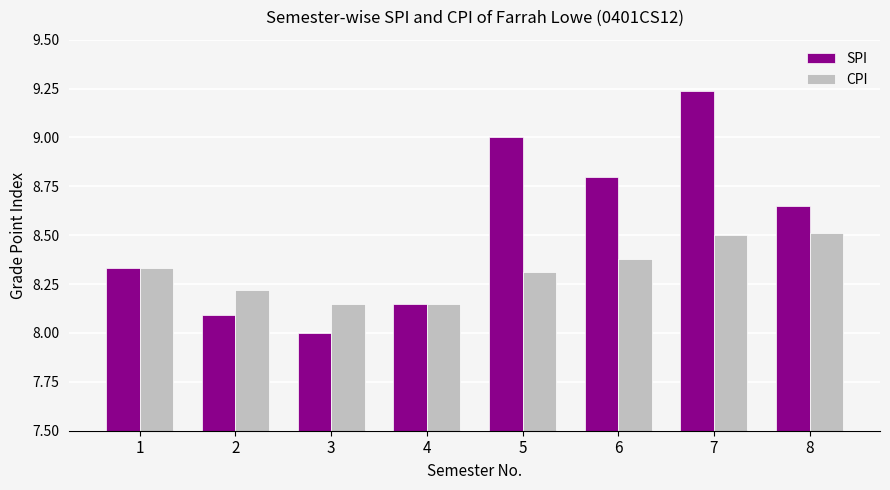

Which category has the highest value across all series?

7